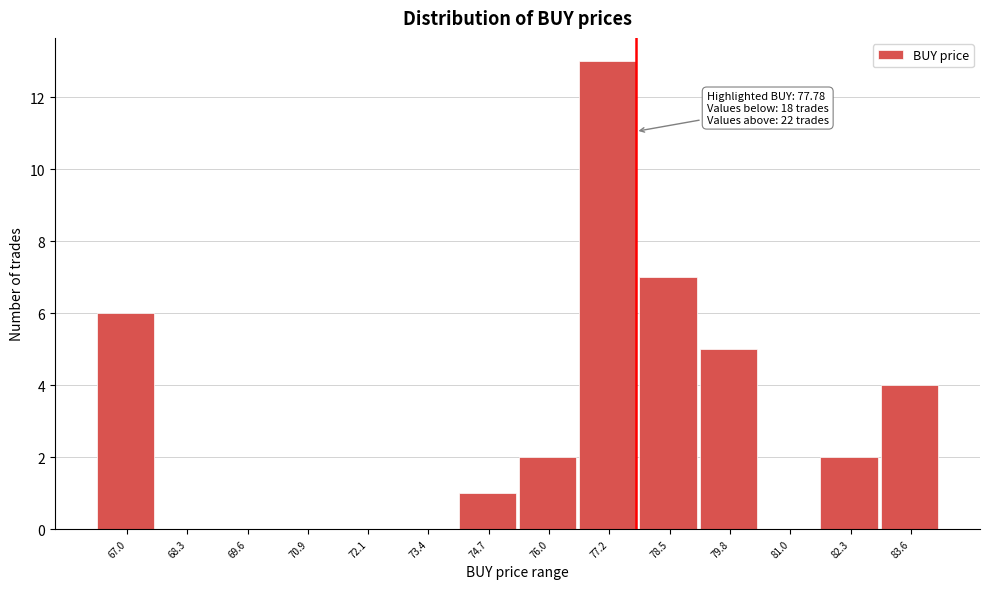

Over which range of the x-axis is the bar tallest?

76.6 to 77.8